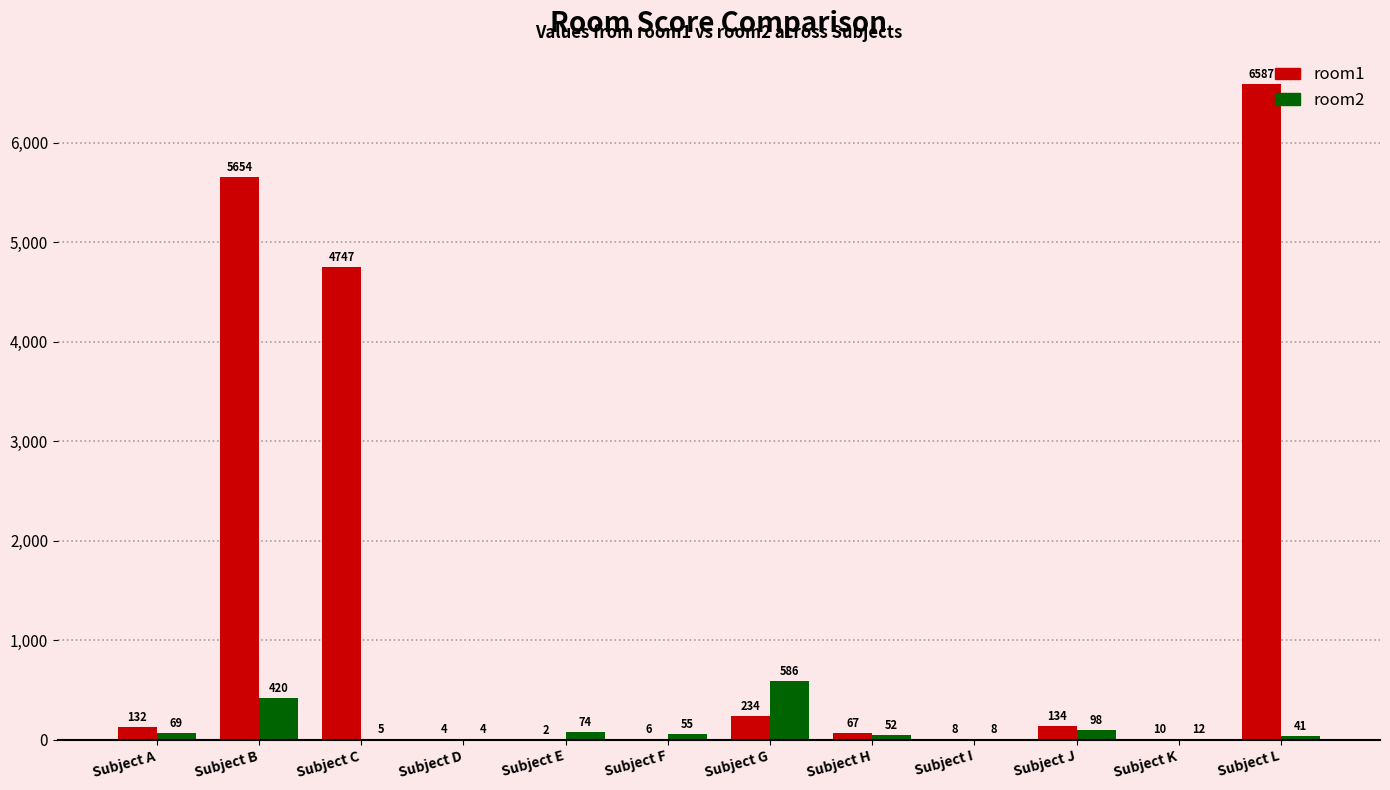

At which category is the sum across all series the highest?

Subject L